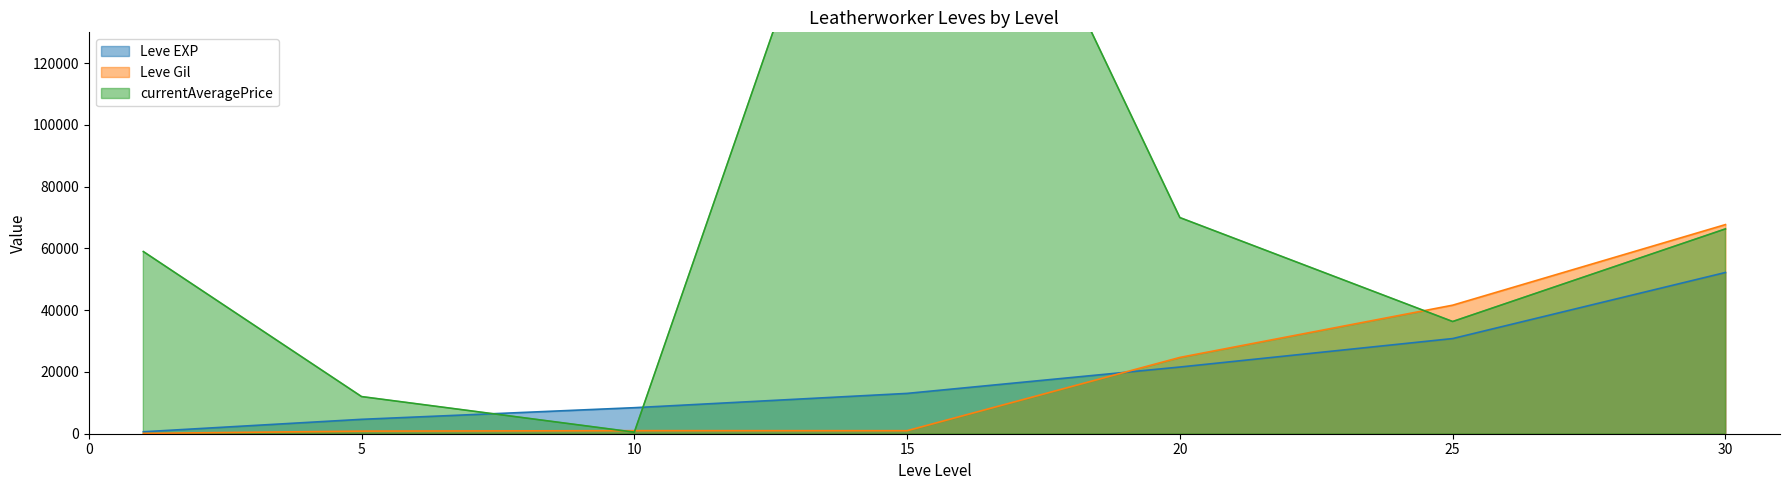

Count the number of data series in this chart.

3